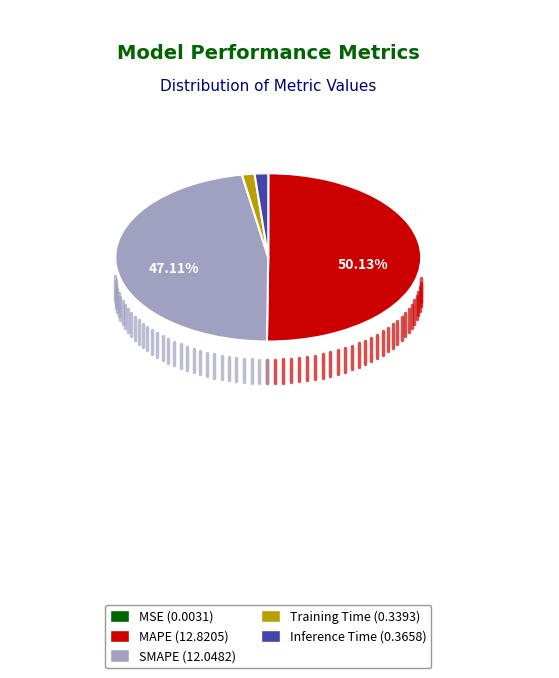

Between MAPE and SMAPE, which is larger?

MAPE